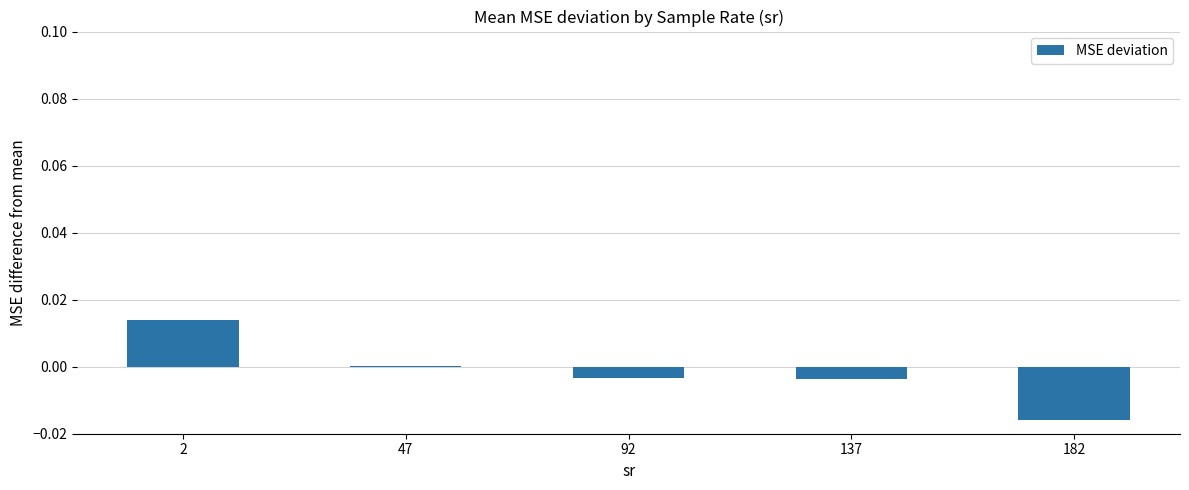

Count the number of categories in the chart.

5